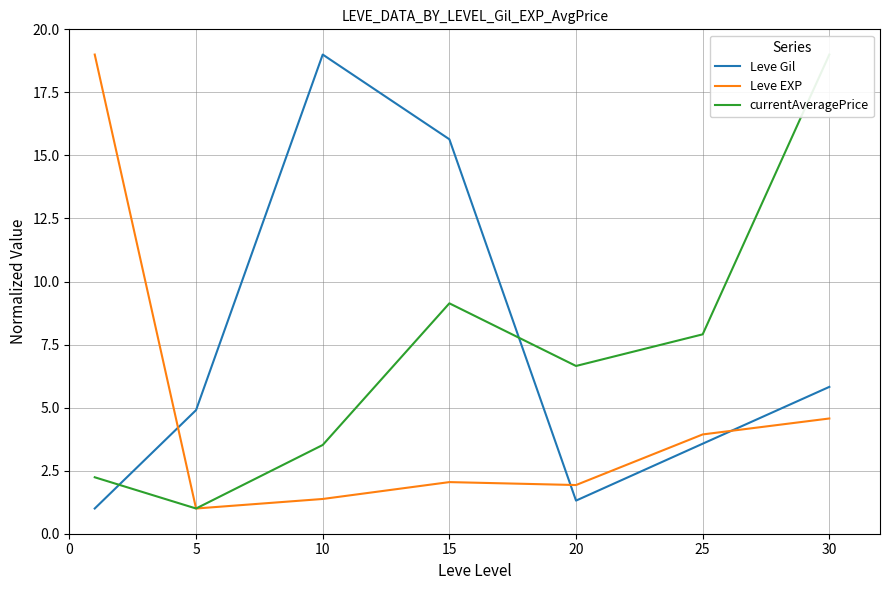

What is the difference between the second highest and minimum values in the Leve Gil series?

14.6